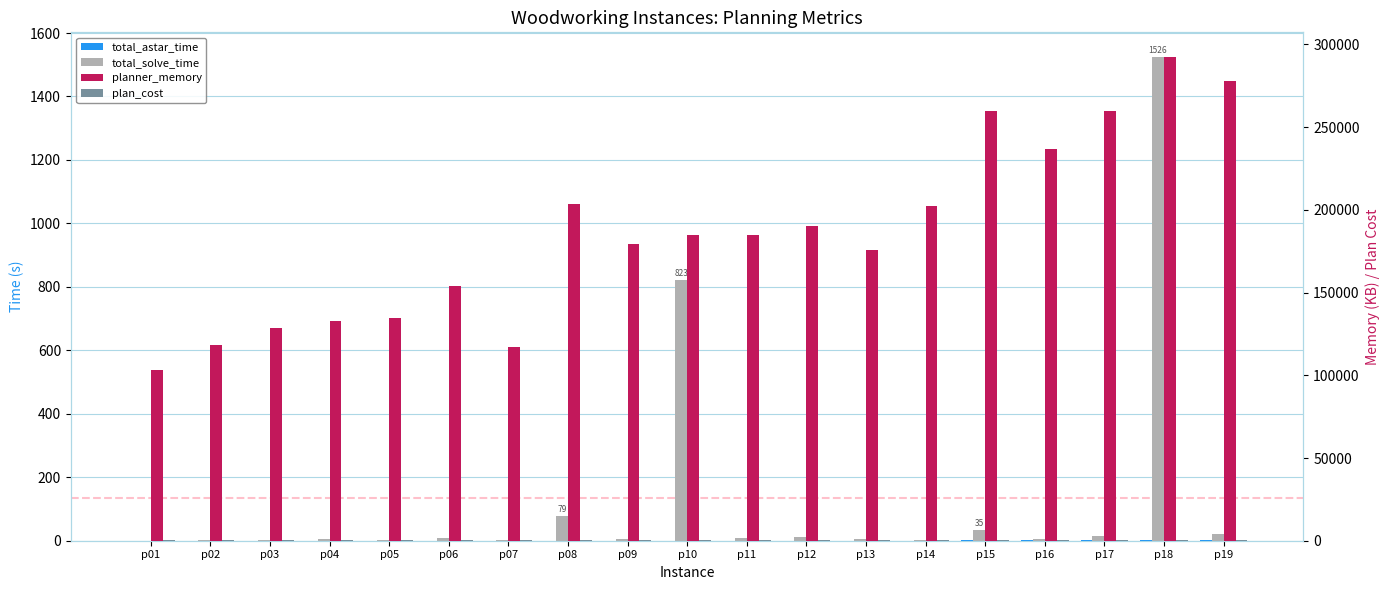

How many distinct data groups are displayed?

4